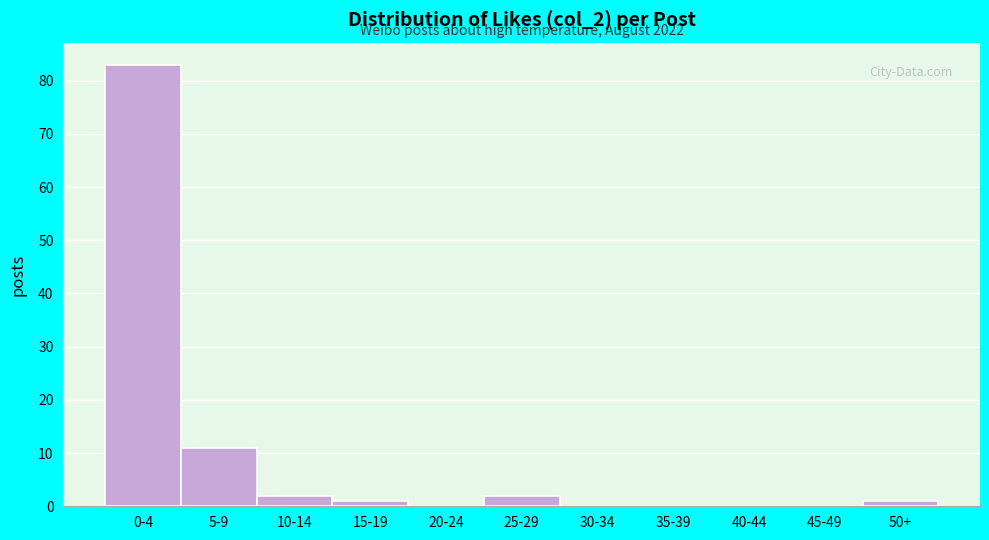

Reading left to right, list all the values displayed in this chart.

0-4=83	5-9=11	10-14=2	15-19=1	20-24=0	25-29=2	30-34=0	35-39=0	40-44=0	45-49=0	50+=1